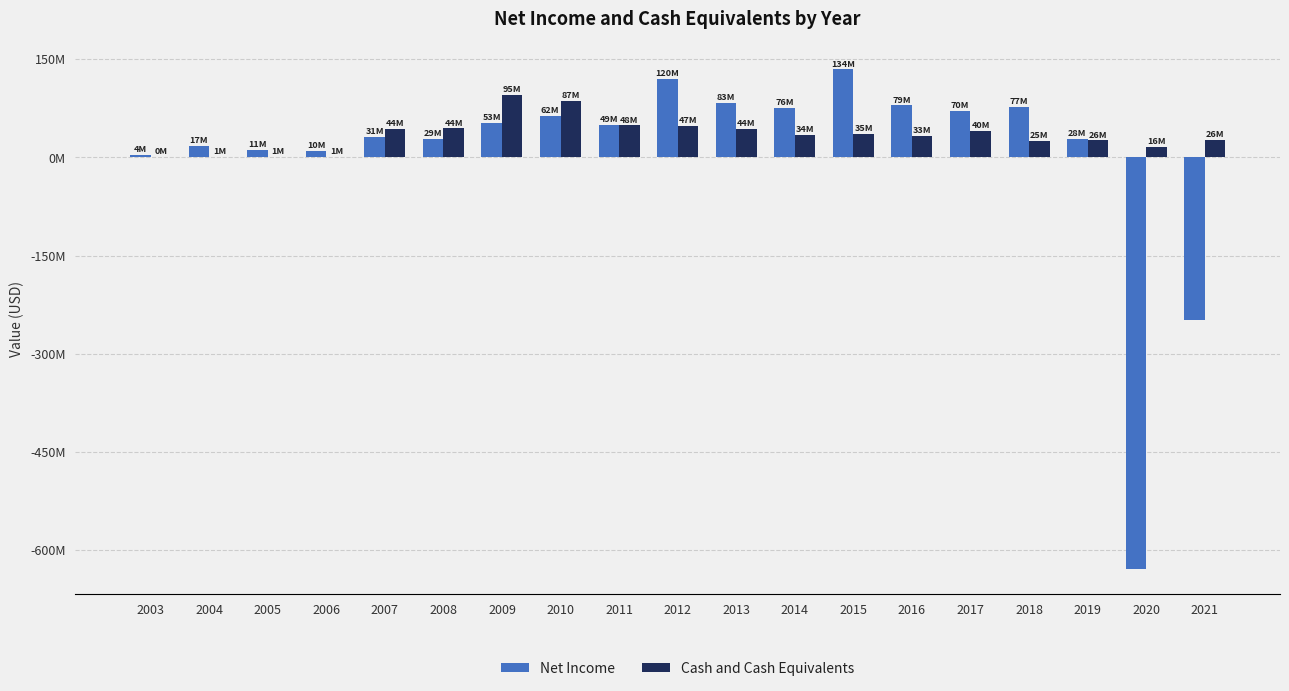

True or false: Net Income has a value of 72703569 at 2011.

False